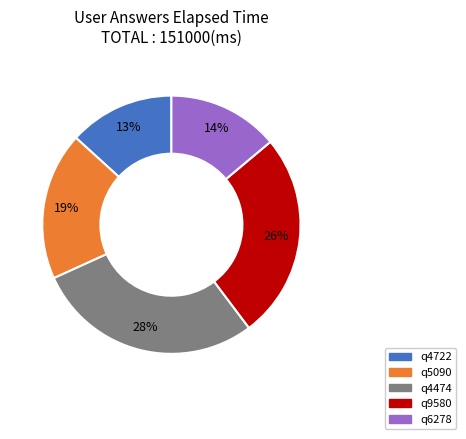

Count the number of slices in the pie.

5